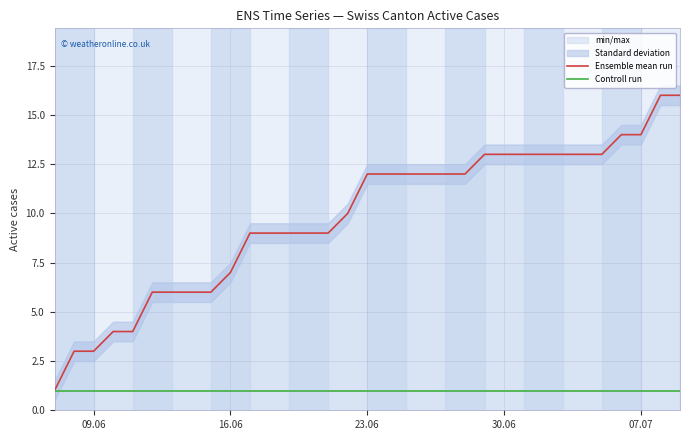

The Ensemble mean run series shows 12 at 23.06. True or false?

True